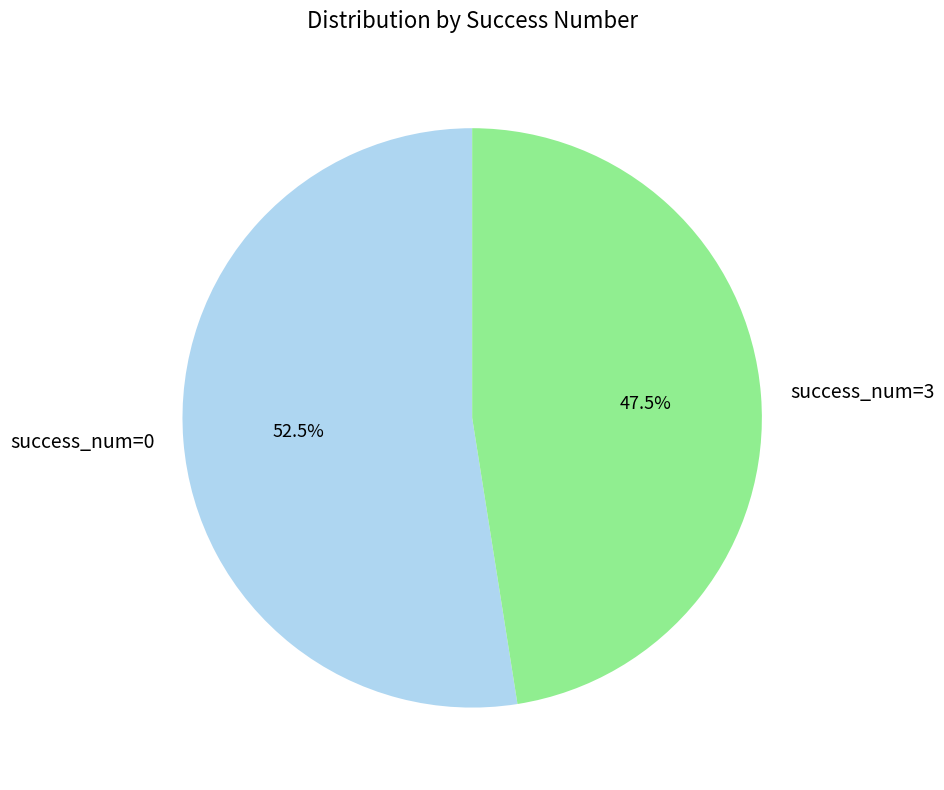

Between success_num=0 and success_num=3, which is larger?

success_num=0